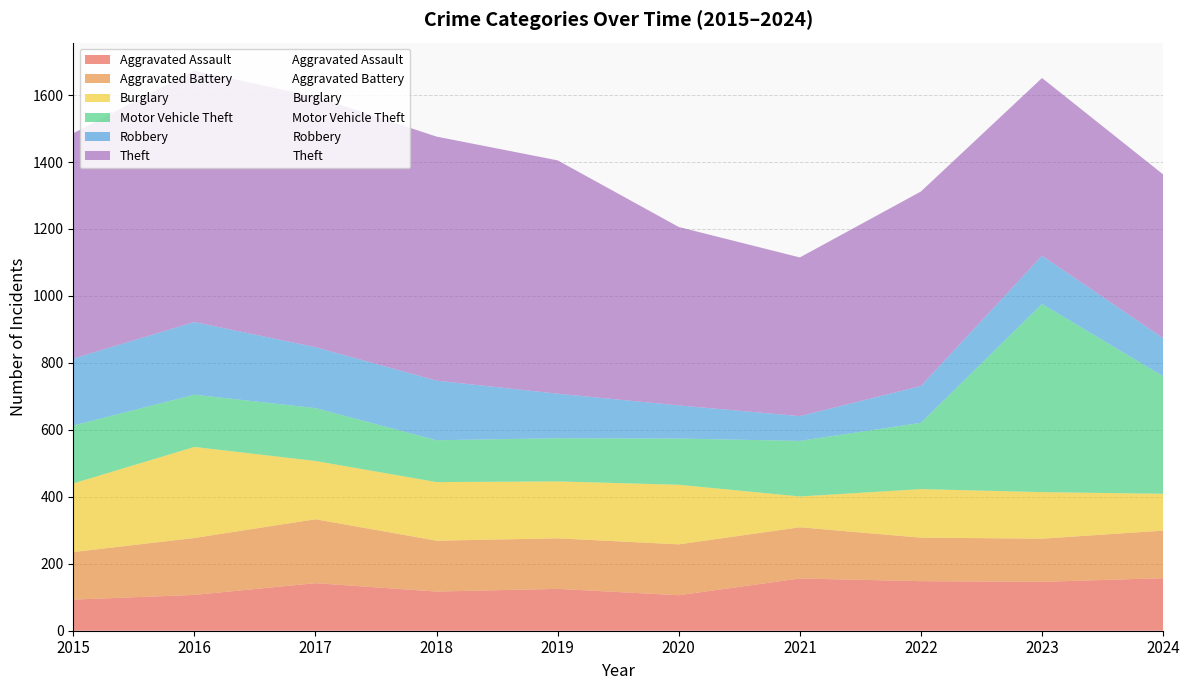

True or false: Burglary has a value of 142 at 2021.

False